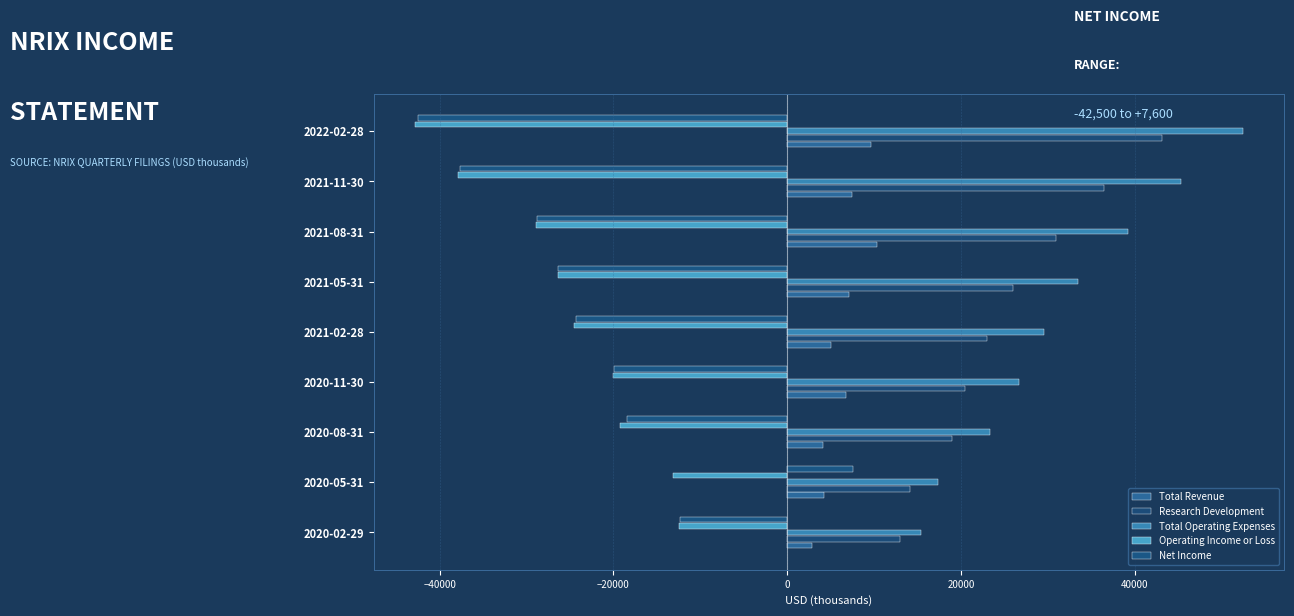

What is the difference between the maximum and second lowest values in the Research Development series?

29000